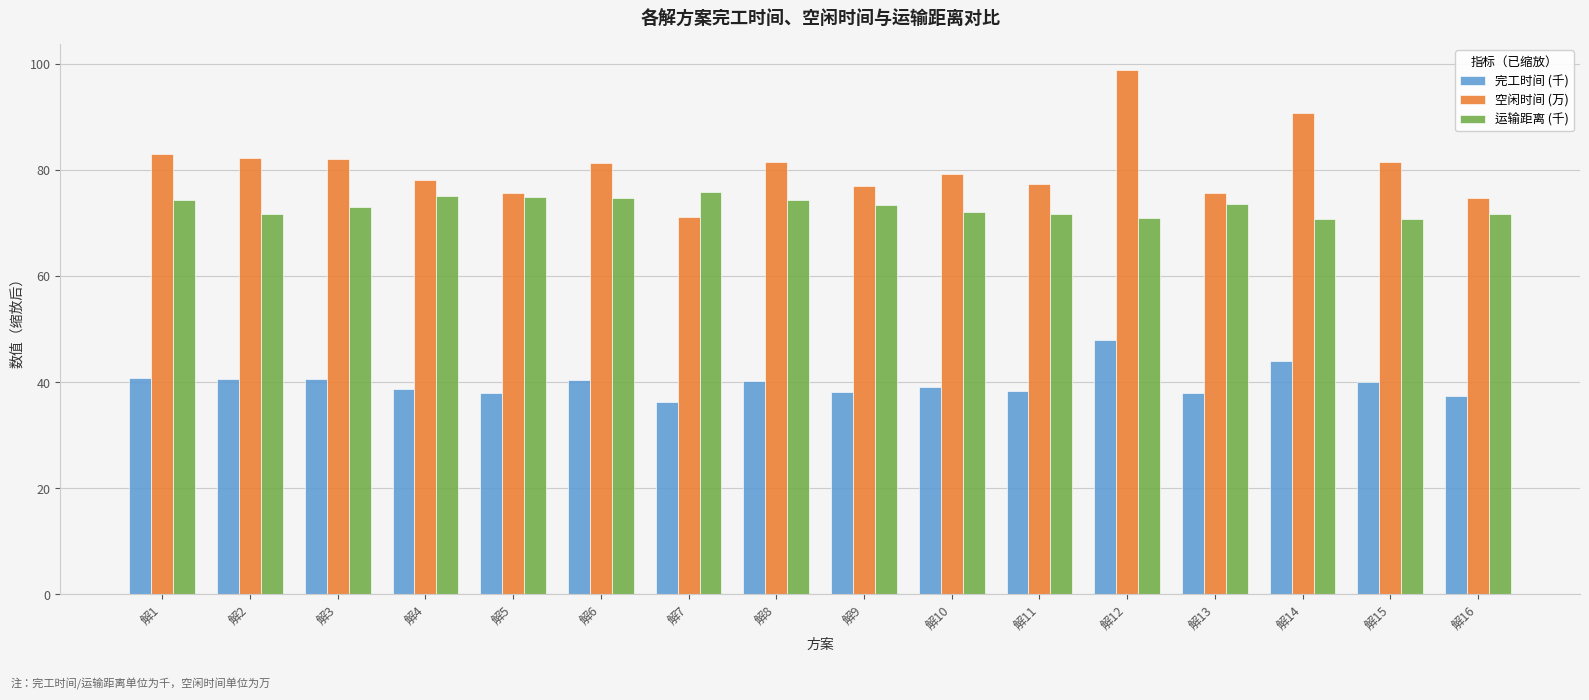

At which category is the sum across all series the highest?

解12